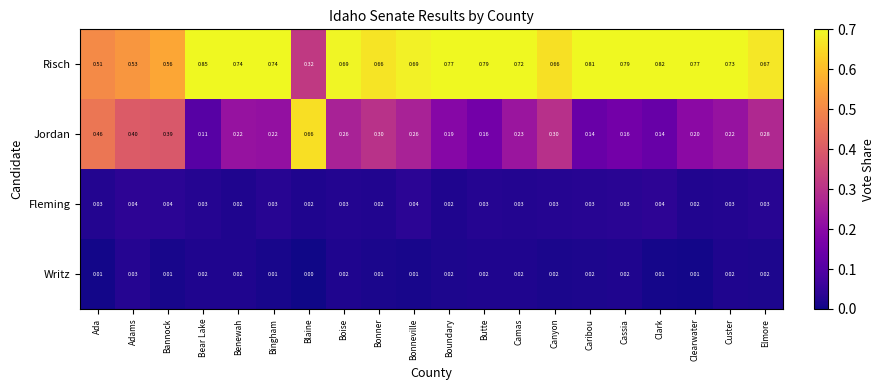

Is the value of Risch at Boise greater than the value of Writz at Benewah?

Yes